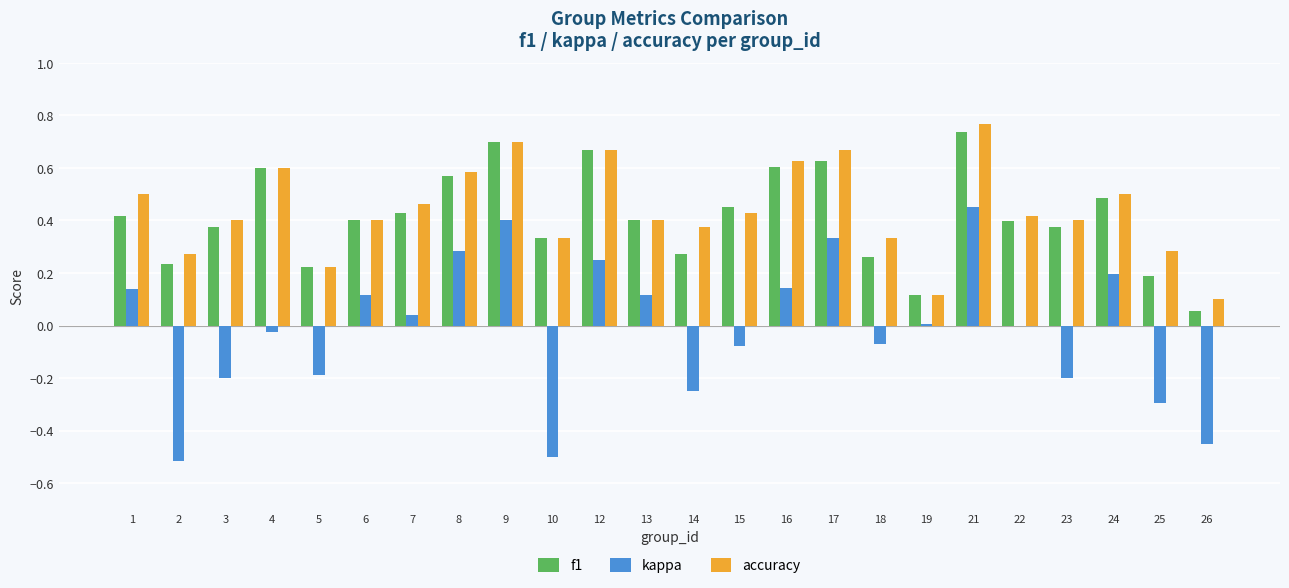

How many groups of bars are there?

24